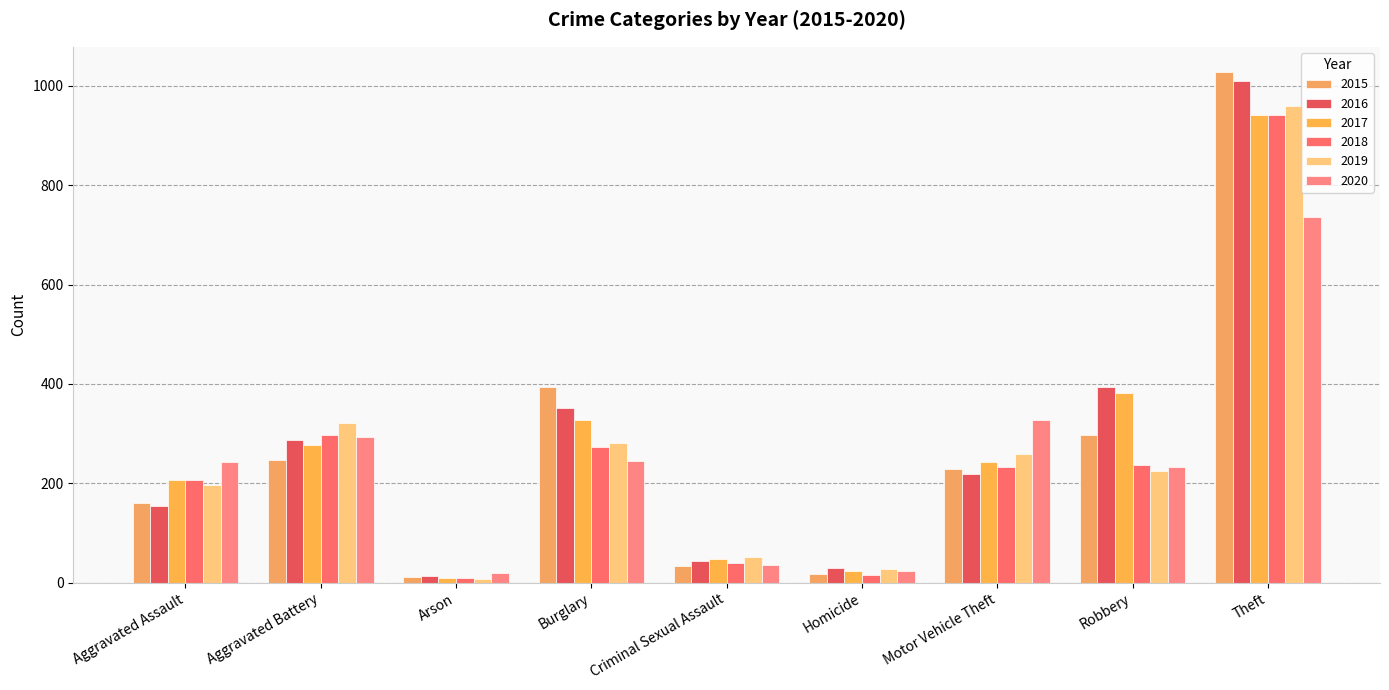

How many values in the 2018 series are below 232?

4